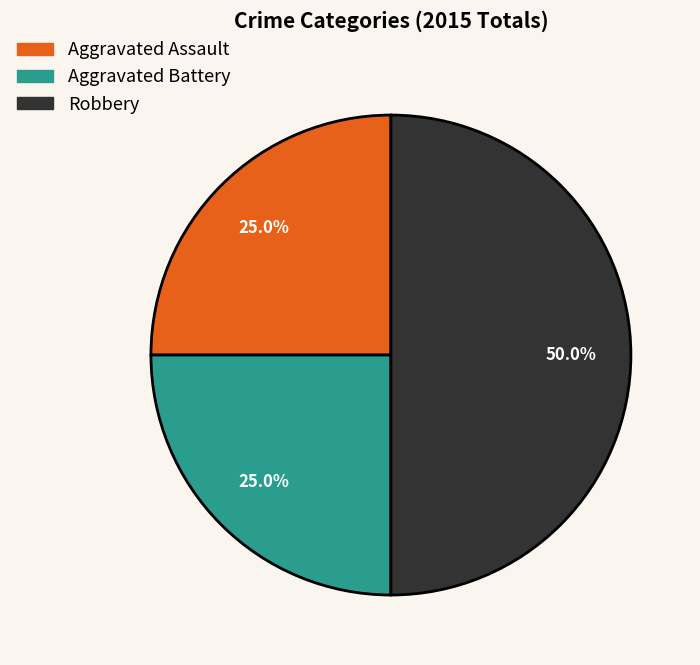

Is Aggravated Assault the majority of the pie?

No